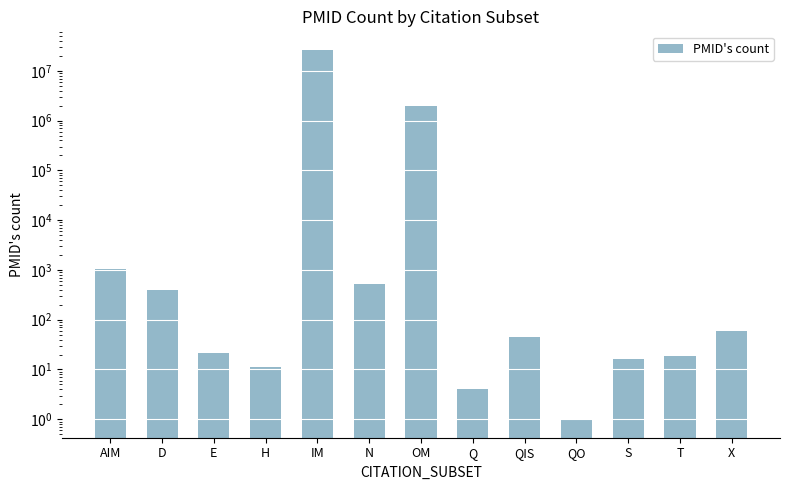

Reading right to left, extract all data points from this chart.

X=59	T=19	S=16	QO=1	QIS=45	Q=4	OM=2010891	N=527	IM=26513969	H=11	E=21	D=394	AIM=1060